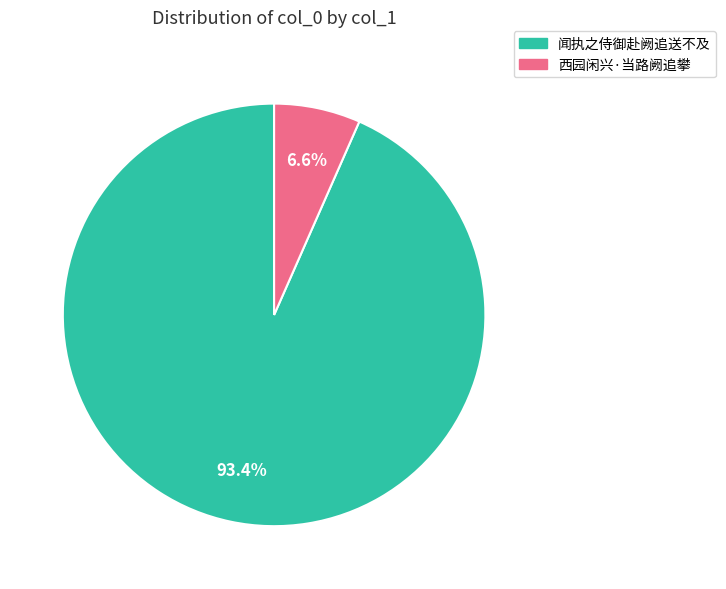

True or false: 闻执之侍御赴阙追送不及 accounts for 99% of the total.

False